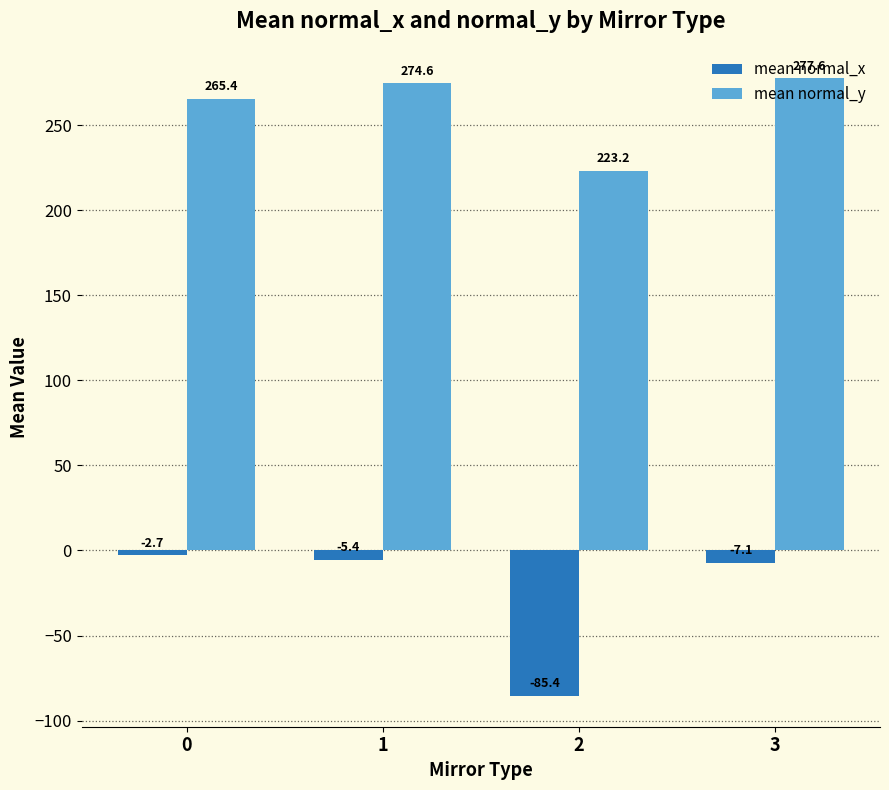

Reading right to left, transcribe all the data shown in this chart.

mean normal_x: -7.1	-85.4	-5.4	-2.7
mean normal_y: 277.6	223.2	274.6	265.4